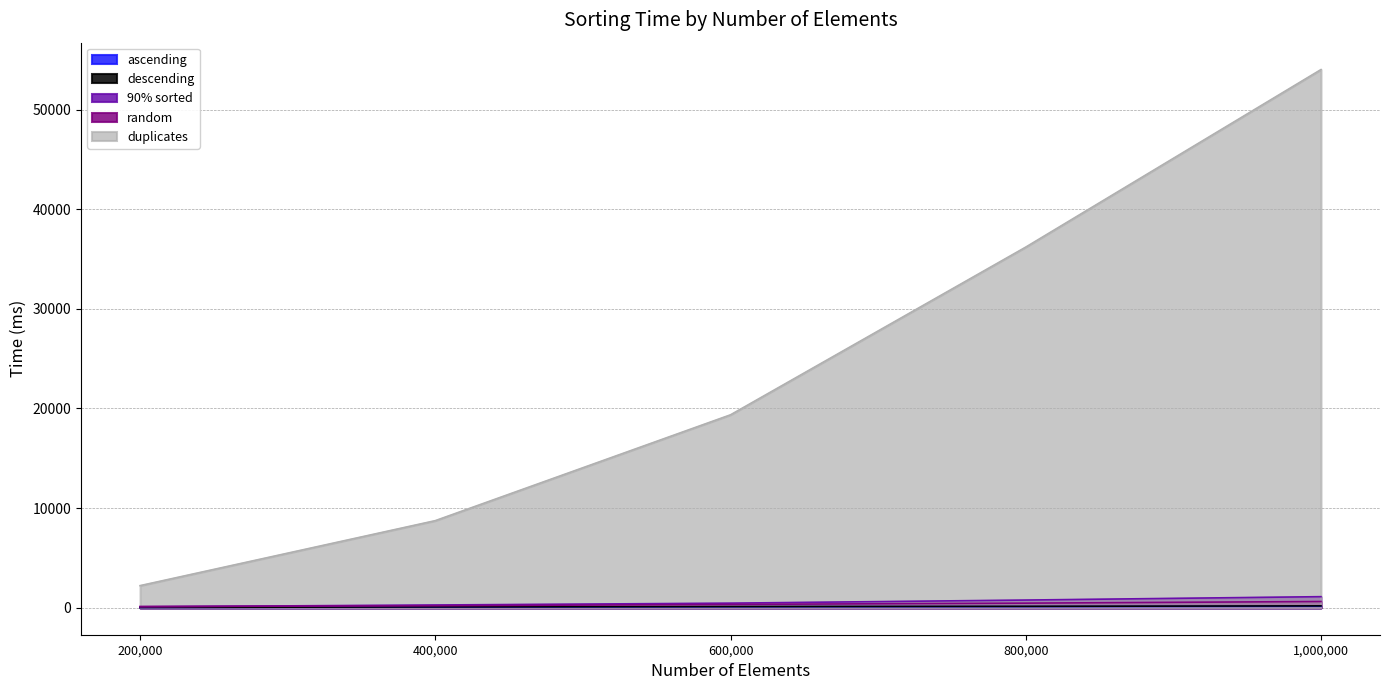

Reading right to left, extract all data points from this chart.

ascending: 1000000=154	800000=123	600000=106	400000=69	200000=37
descending: 1000000=195	800000=147	600000=124	400000=91	200000=37
90% sorted: 1000000=1118	800000=778	600000=467	400000=283	200000=108
random: 1000000=632	800000=467	600000=341	400000=208	200000=129
duplicates: 1000000=54006	800000=36193	600000=19365	400000=8746	200000=2225